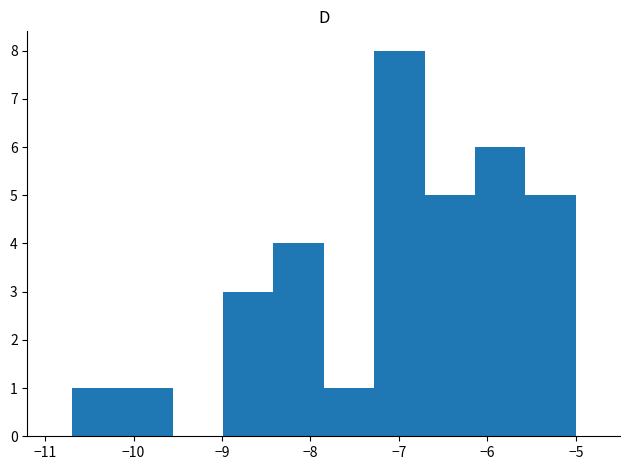

Reading left to right, list every bar in this chart as the range it spans on the x-axis followed by its height. Neither the bar edges nor the heights are printed on the chart, so give them approximately, as read against the axes.

-10.70 to -10.13: 1
-10.13 to -9.56: 1
-9.56 to -8.99: 0
-8.99 to -8.42: 3
-8.42 to -7.85: 4
-7.85 to -7.28: 1
-7.28 to -6.71: 8
-6.71 to -6.14: 5
-6.14 to -5.57: 6
-5.57 to -5.00: 5